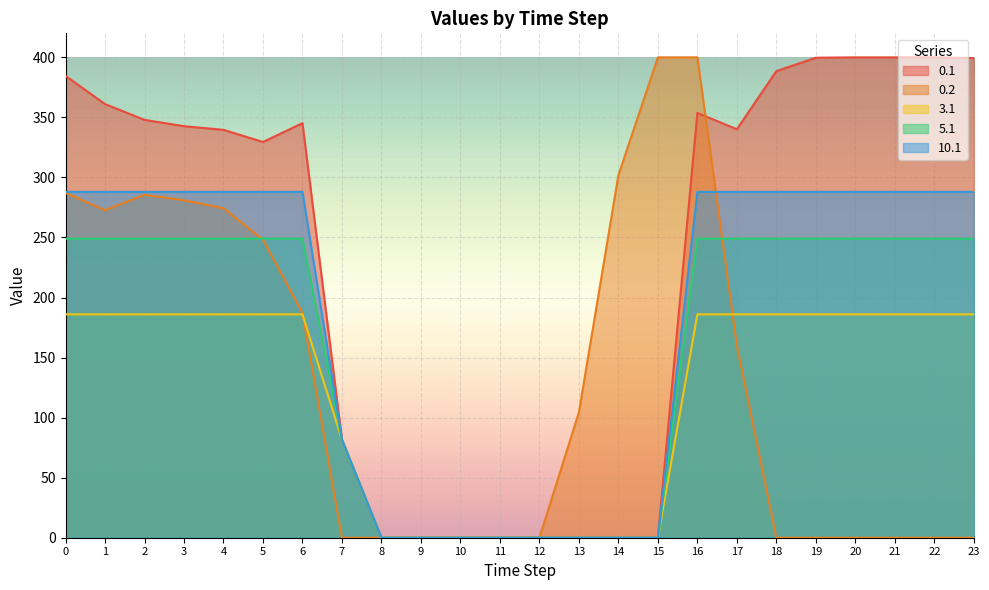

Rank the series at 12 from highest to lowest value.

0.1, 0.2, 3.1, 5.1, 10.1